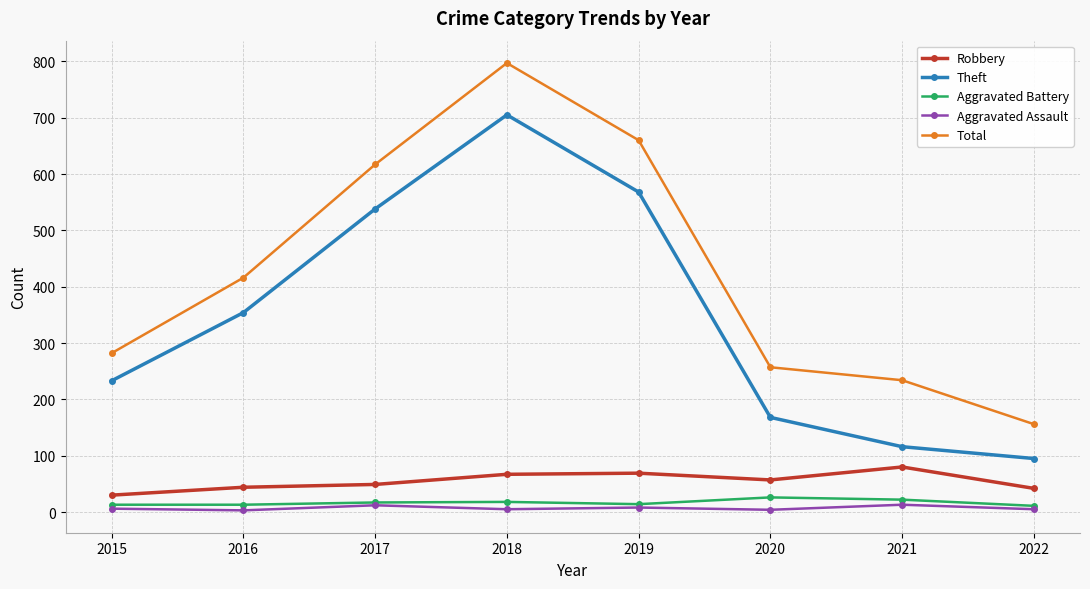

What is the difference between the second highest and minimum values in the Aggravated Assault series?

9